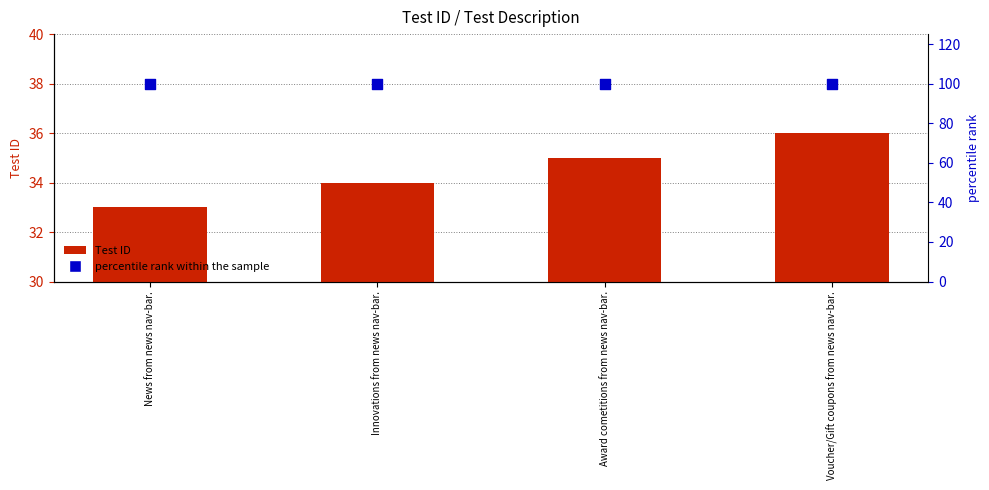

Which series reaches the minimum Y coordinate?

Test ID